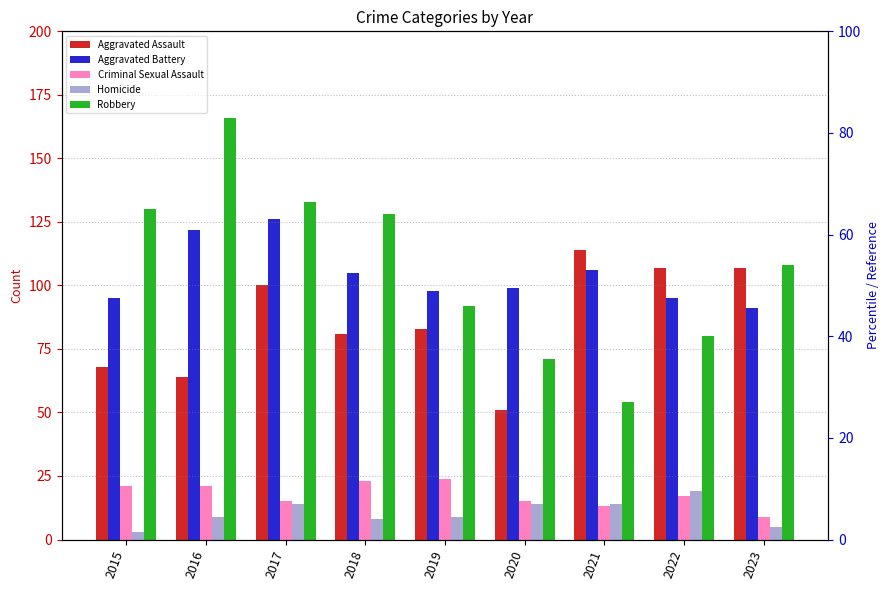

How many data points does each series have?

9